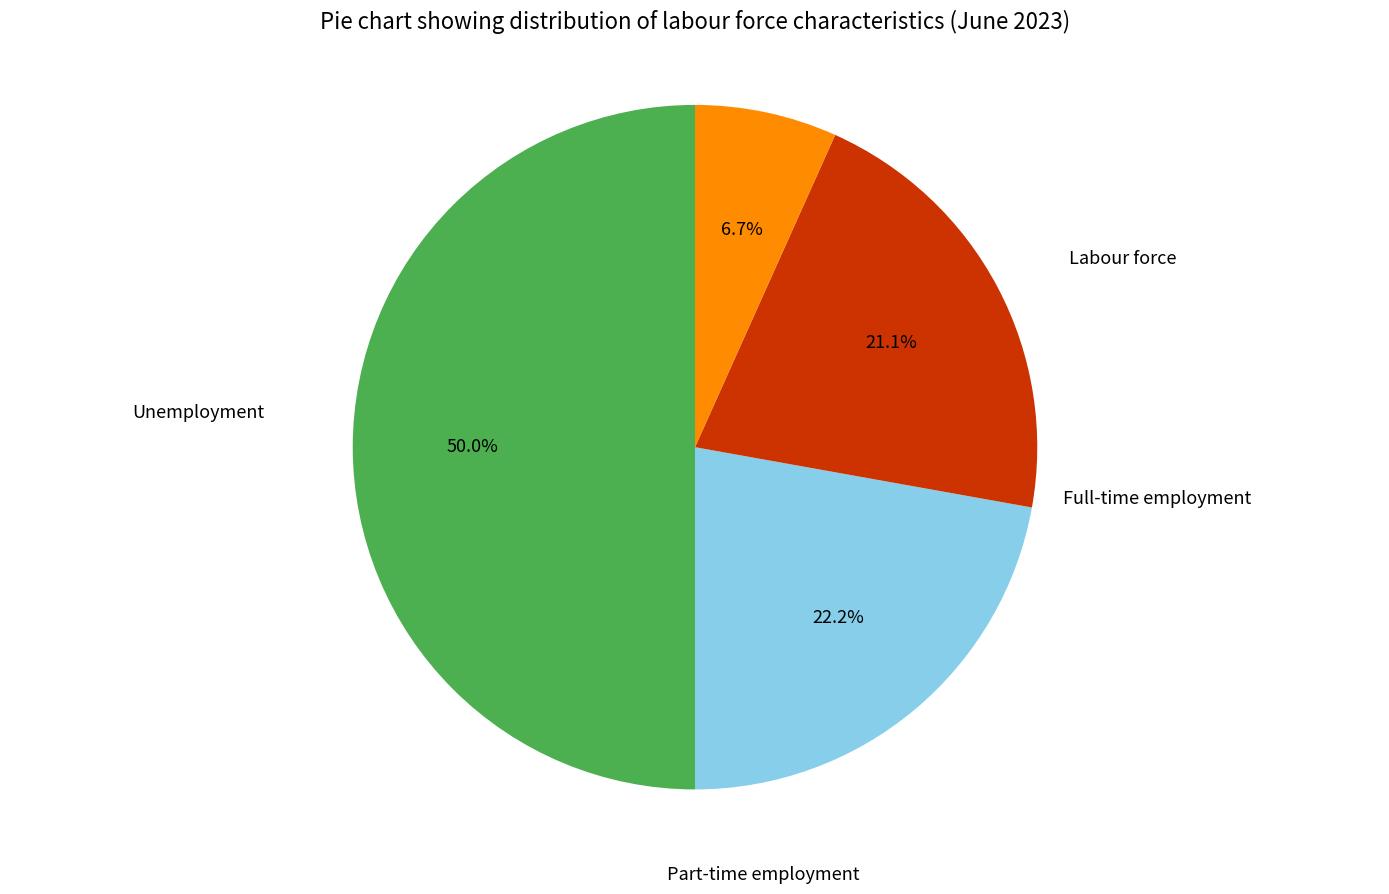

To the nearest percent, what is the combined percentage of Labour force and Part-time employment?

71%